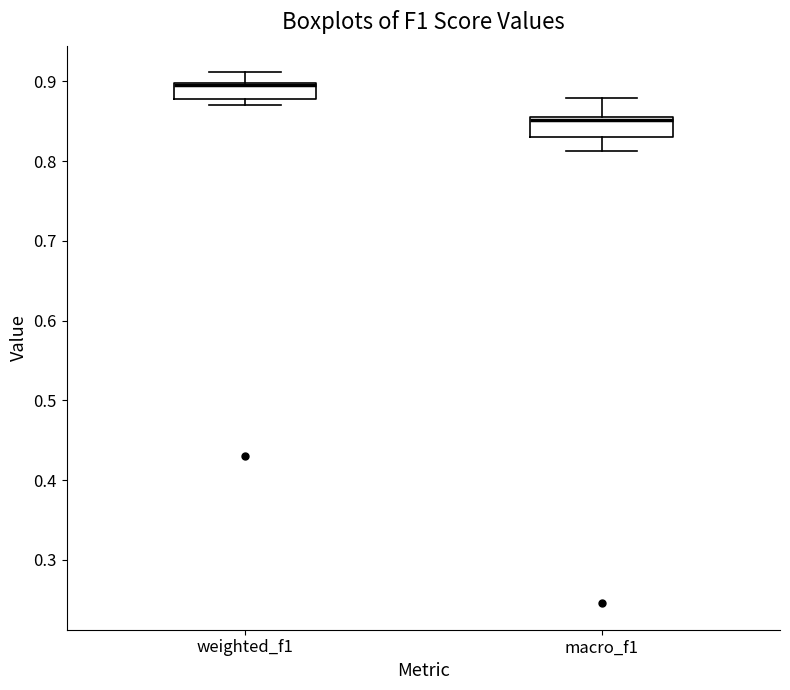

Where is the upper edge of the box for weighted_f1 on the y-axis? The values are not printed on the chart, so give them approximately, as read against the axis.

0.90